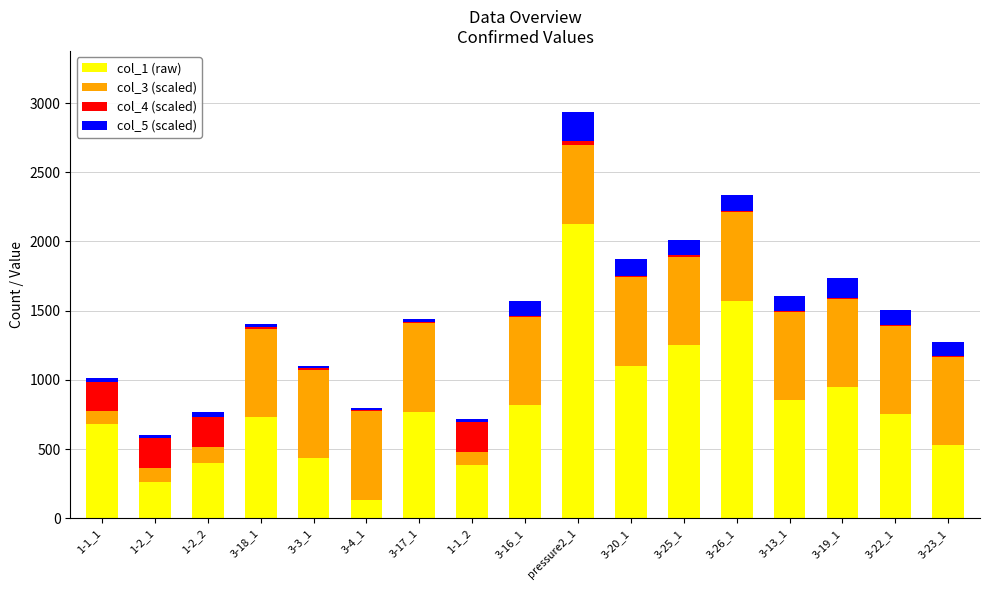

At which category is the sum across all series the highest?

pressure2_1